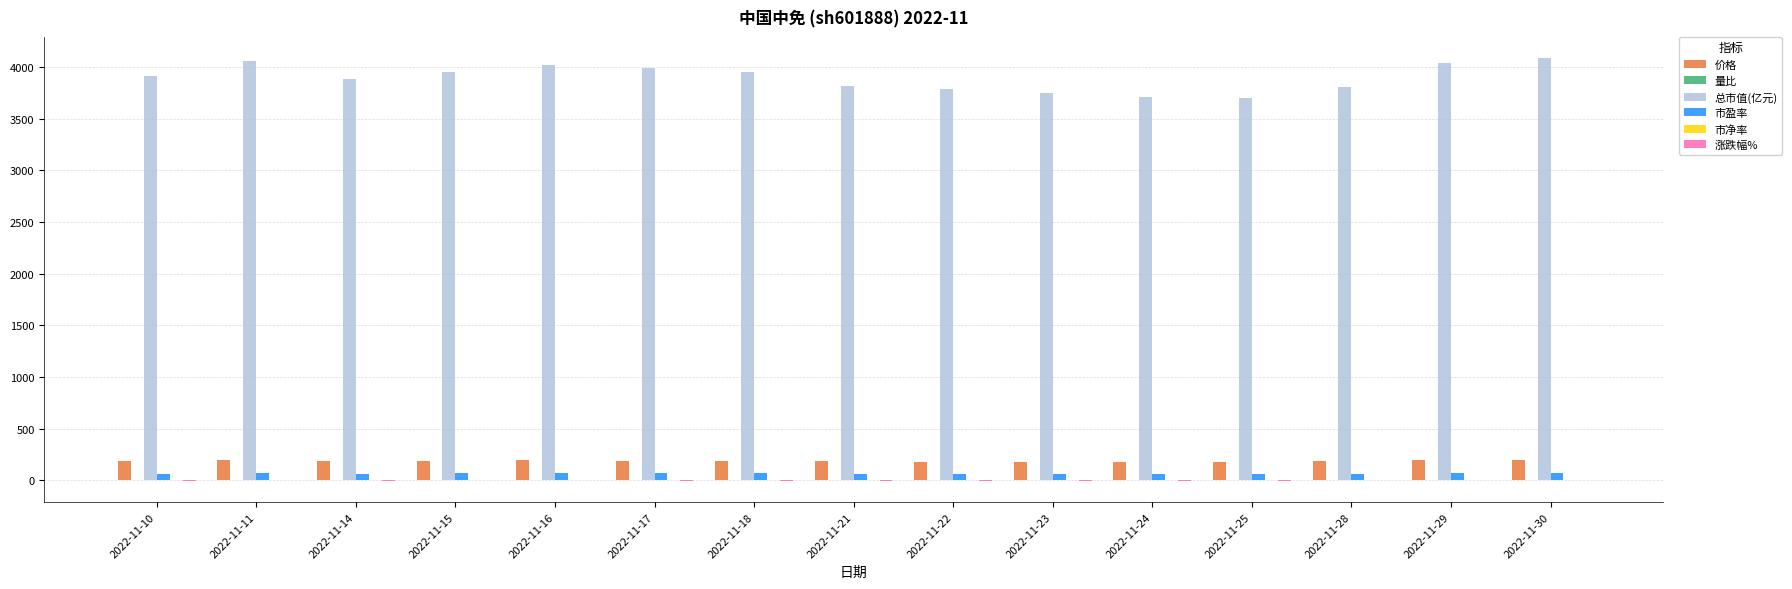

Count the number of data series in this chart.

6